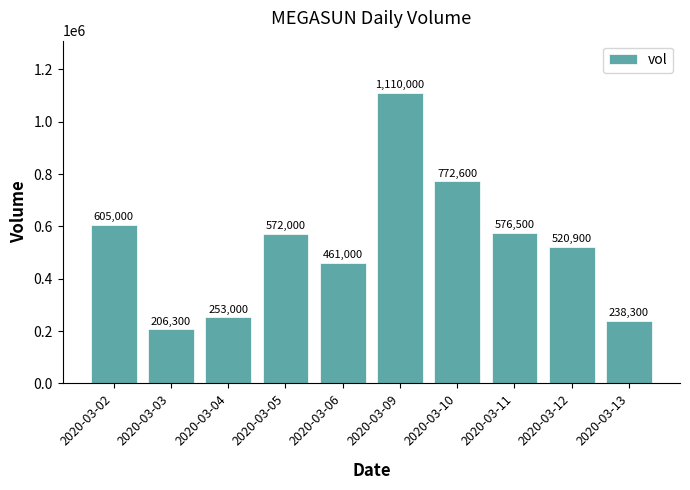

What is the value of the 9th bar from the left?

520900